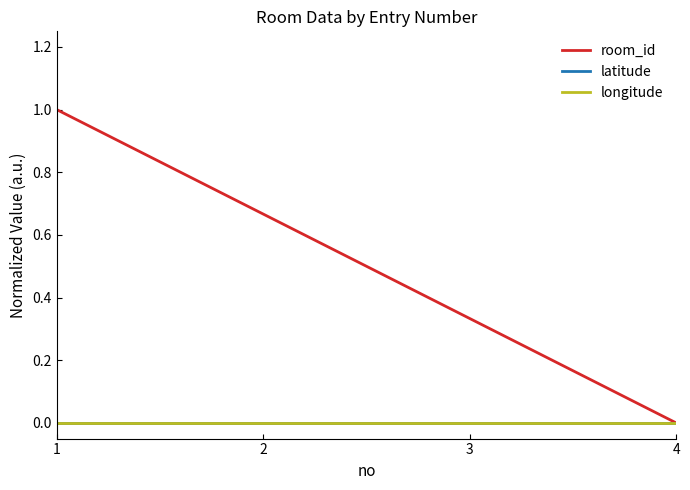

True or false: room_id and latitude cross at least once.

False